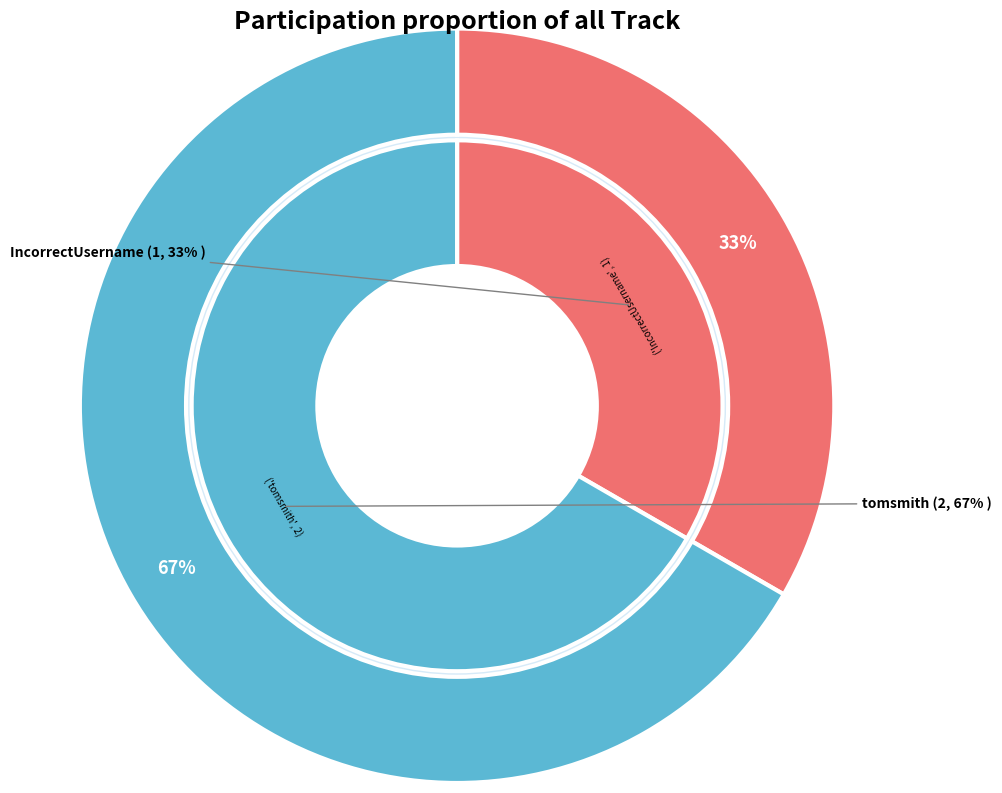

To the nearest percent, what is the combined percentage of IncorrectUsername and tomsmith?

100%